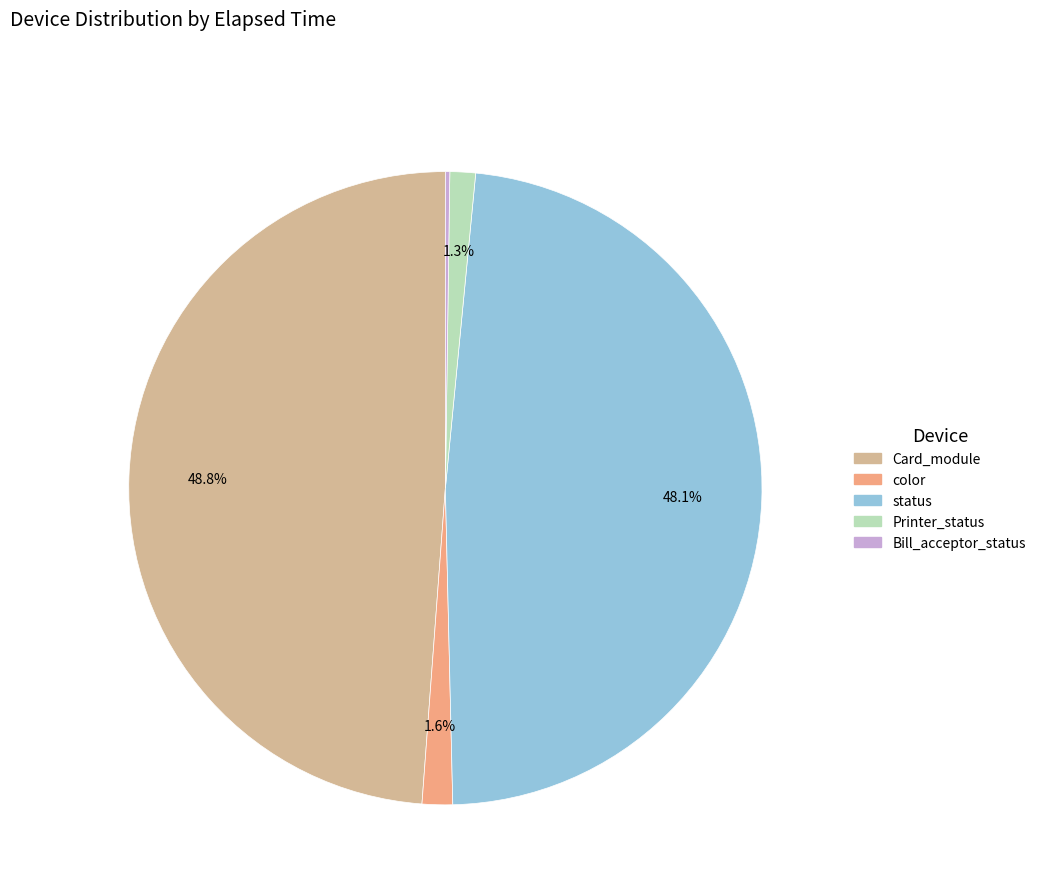

Does any single category account for the majority?

No